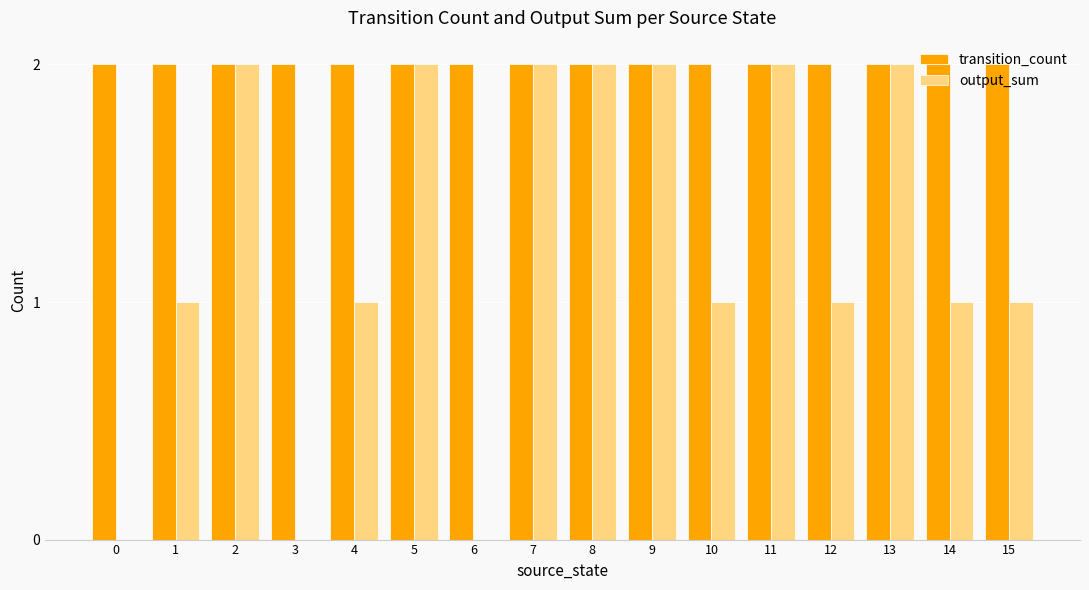

Are the bars horizontal?

No